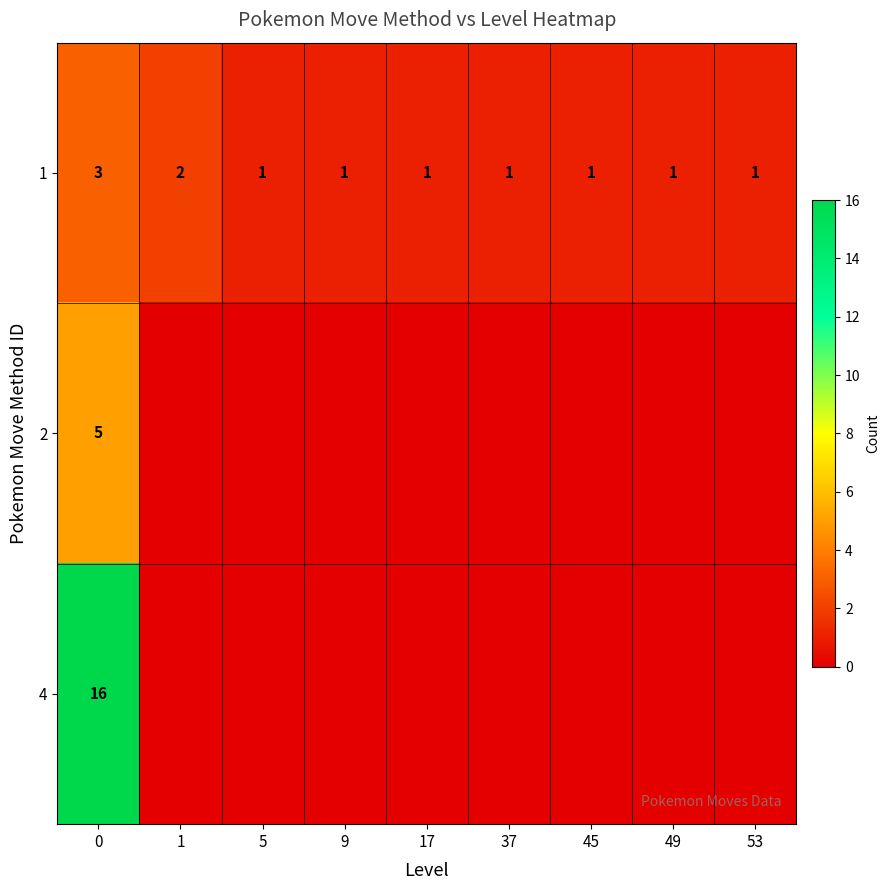

The 1 series shows 2 at 1. True or false?

True